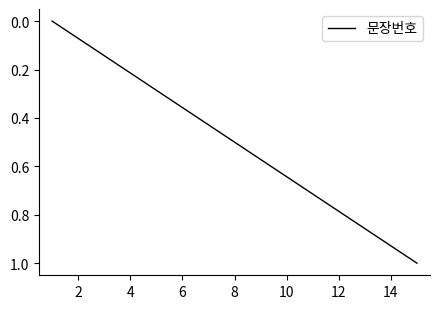

How many lines are shown in the chart?

1